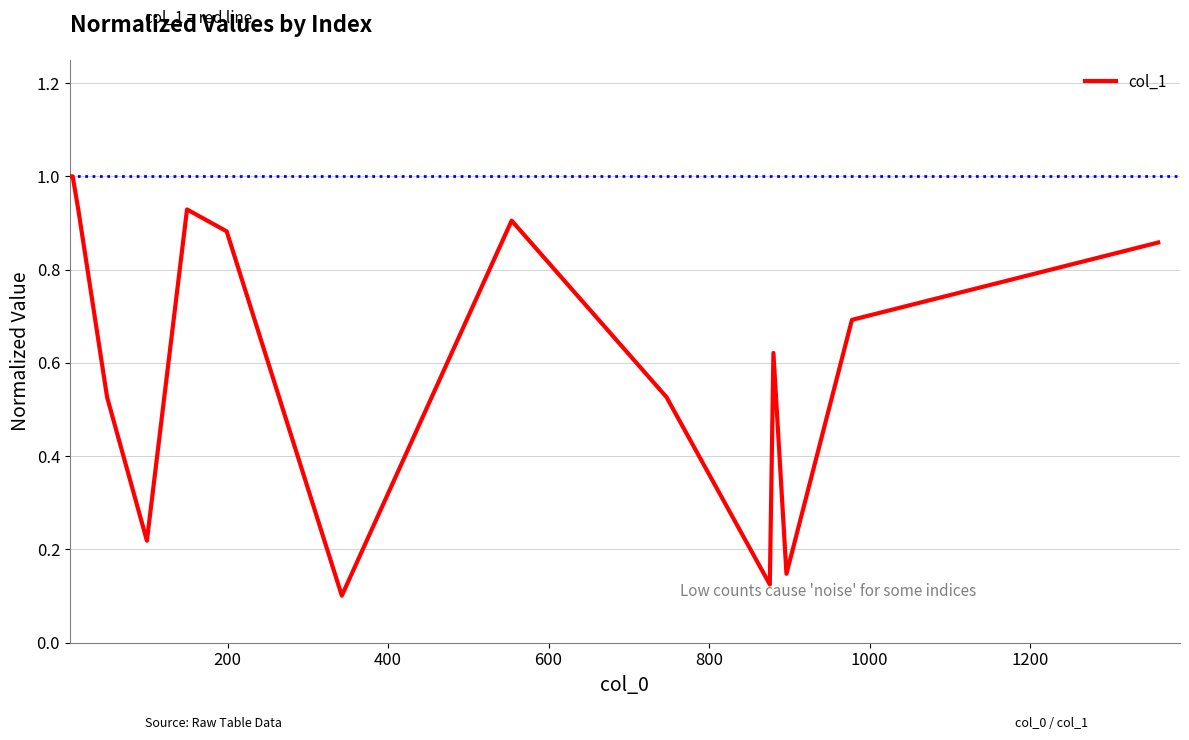

What is the maximum value shown in the chart?

1.0